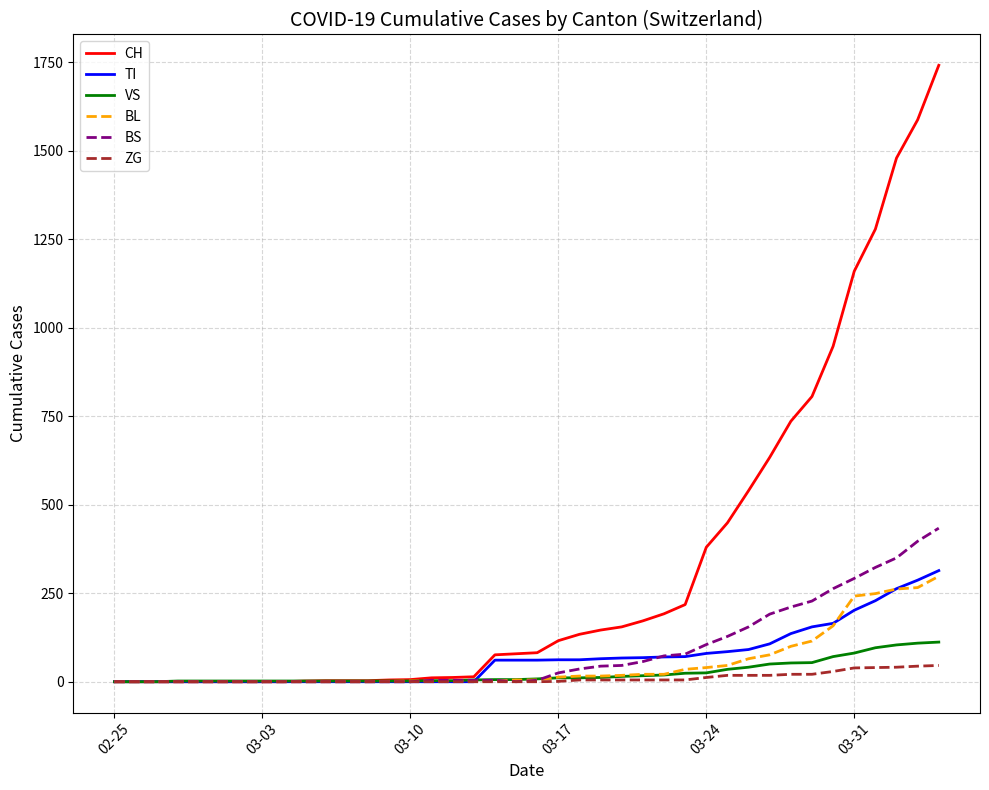

What is the difference between the second highest and minimum values in the BS series?

397